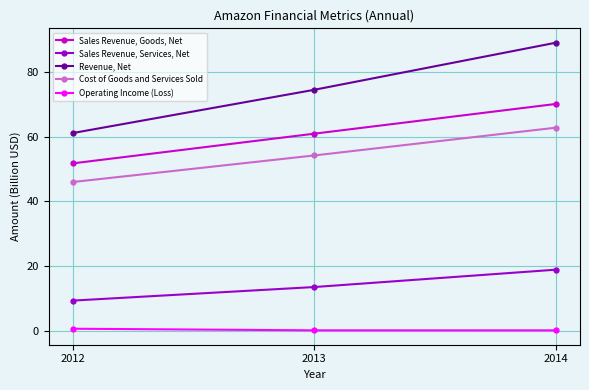

Reading left to right, extract all data points from this chart.

Sales Revenue, Goods, Net: 51.7	60.9	70.1
Sales Revenue, Services, Net: 9.4	13.5	18.9
Revenue, Net: 61.1	74.5	89.0
Cost of Goods and Services Sold: 46.0	54.2	62.8
Operating Income (Loss): 0.7	0.2	0.2